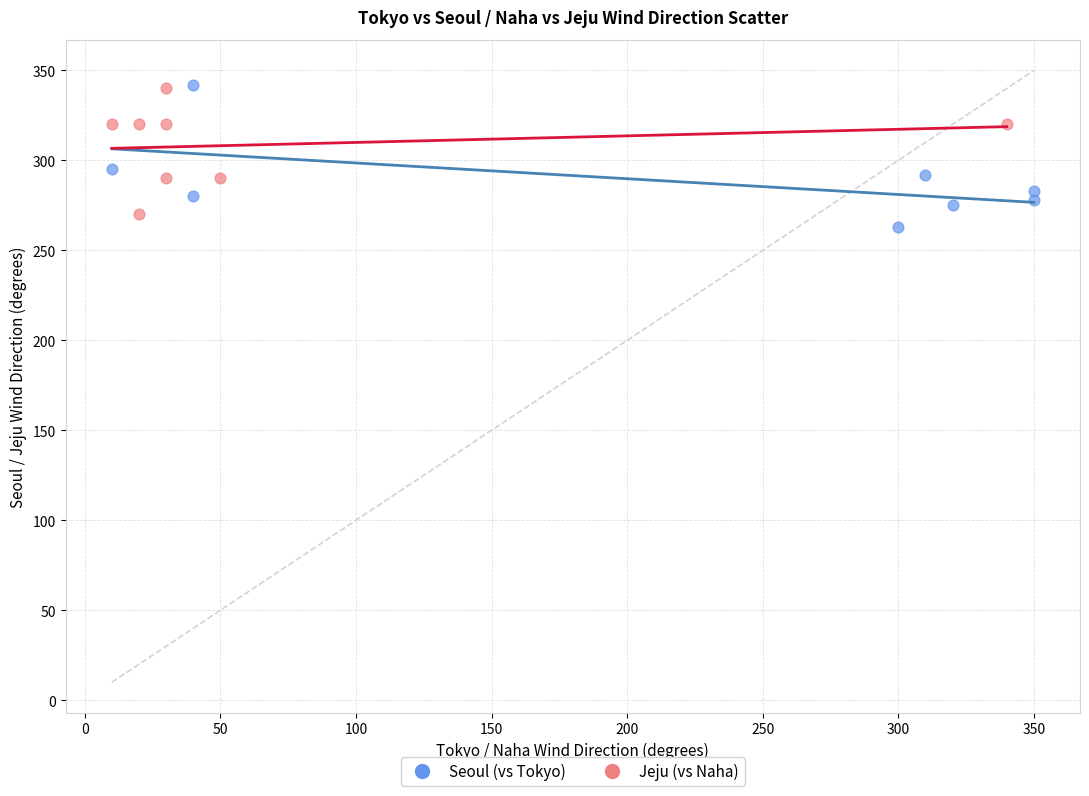

What are all the series names shown in the legend?

Seoul (vs Tokyo), Jeju (vs Naha)